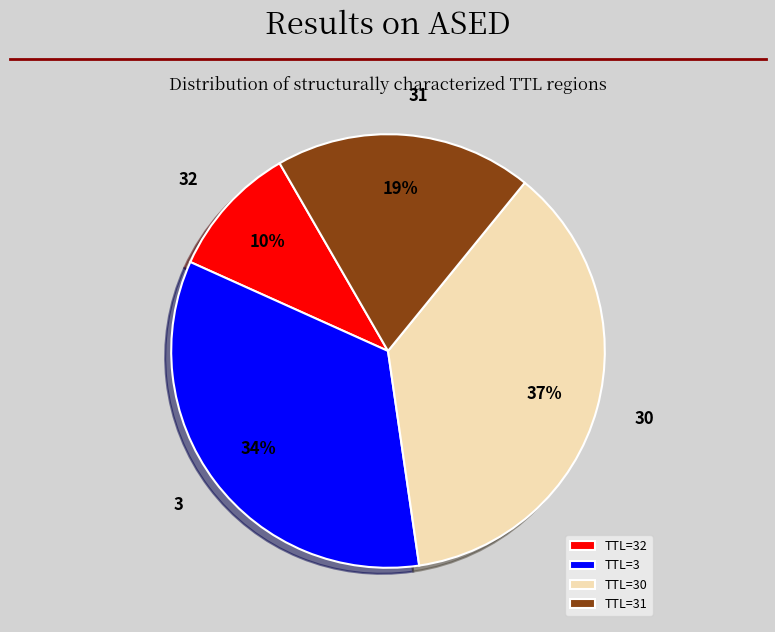

Between TTL=30 and TTL=3, which is larger?

TTL=30